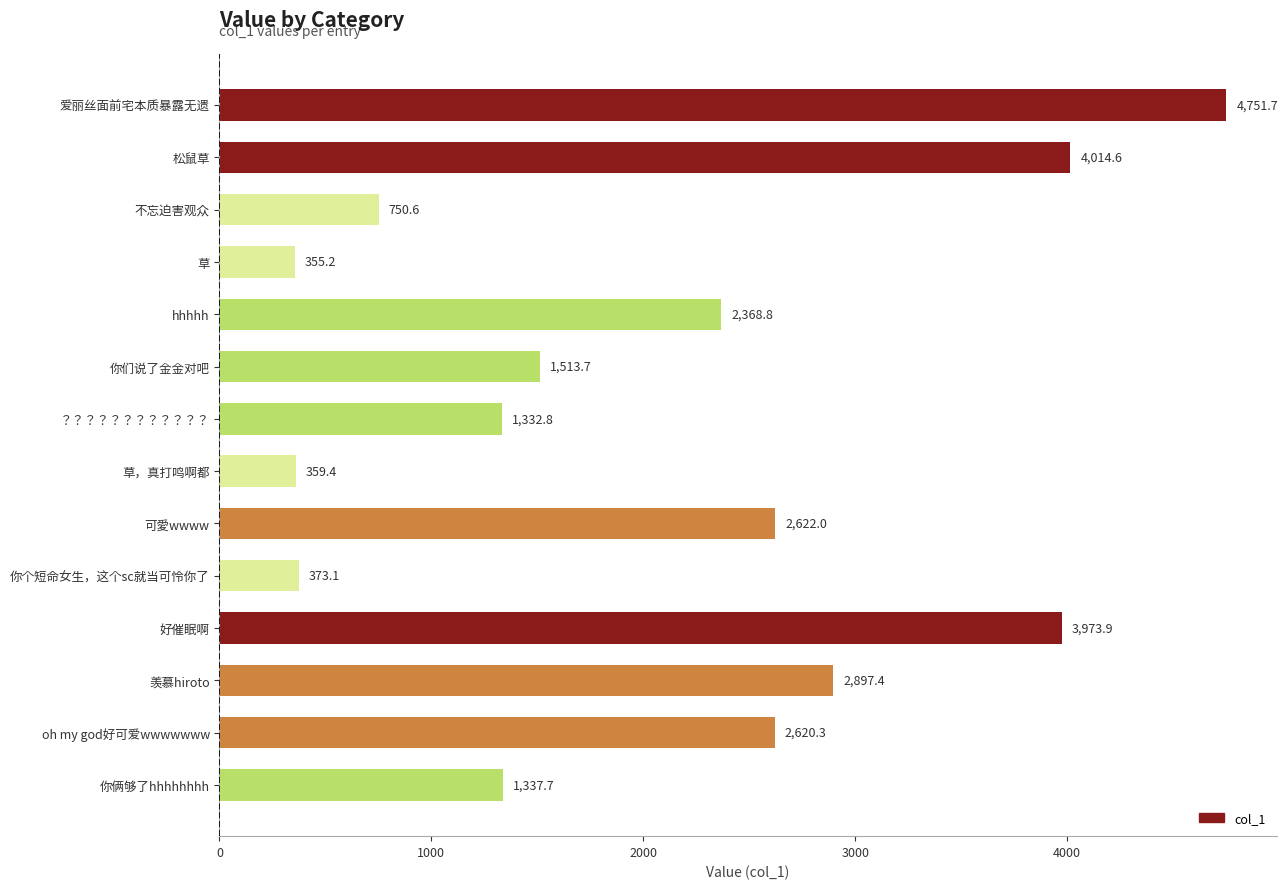

What is the ratio of the value at 可愛wwww to the value at 不忘迫害观众?

3.5